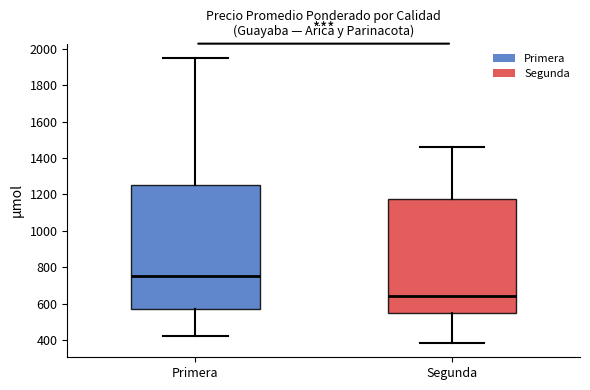

Reading left to right, read every box against the y-axis: the position of its median line, the range the box covers, and the ends of its whiskers. The values are not printed on the chart, so give them approximately, as read against the axis.

Primera: median 760, box 580 to 1260, whiskers 420 to 1960
Segunda: median 640, box 560 to 1180, whiskers 380 to 1460